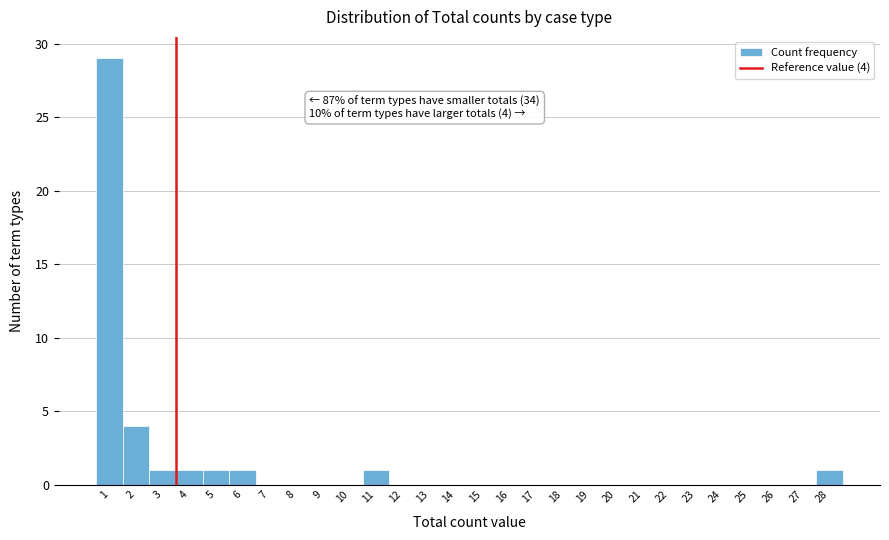

Reading left to right, what are all the values shown in this chart?

1=29	2=4	3=1	4=1	5=1	6=1	7=0	8=0	9=0	10=0	11=1	12=0	13=0	14=0	15=0	16=0	17=0	18=0	19=0	20=0	21=0	22=0	23=0	24=0	25=0	26=0	27=0	28=1